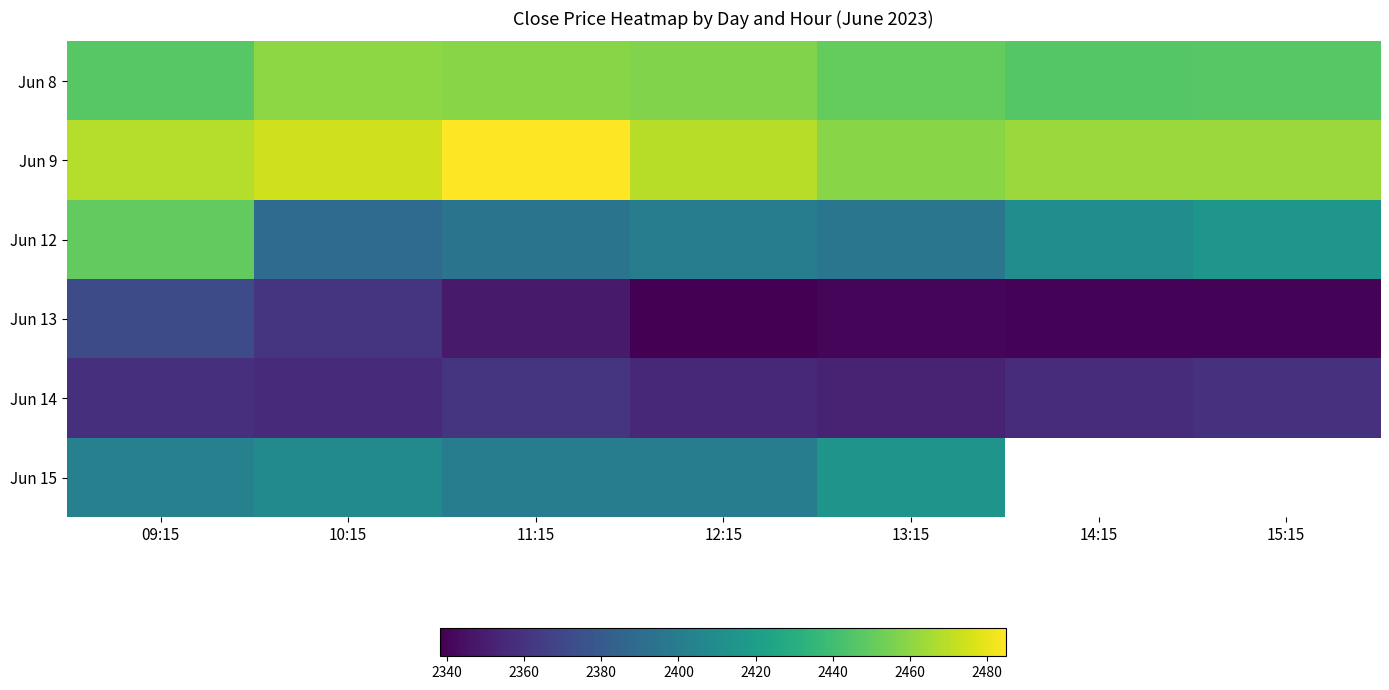

At 11:15, list the series in order from largest to smallest.

Jun 9, Jun 8, Jun 15, Jun 12, Jun 14, Jun 13